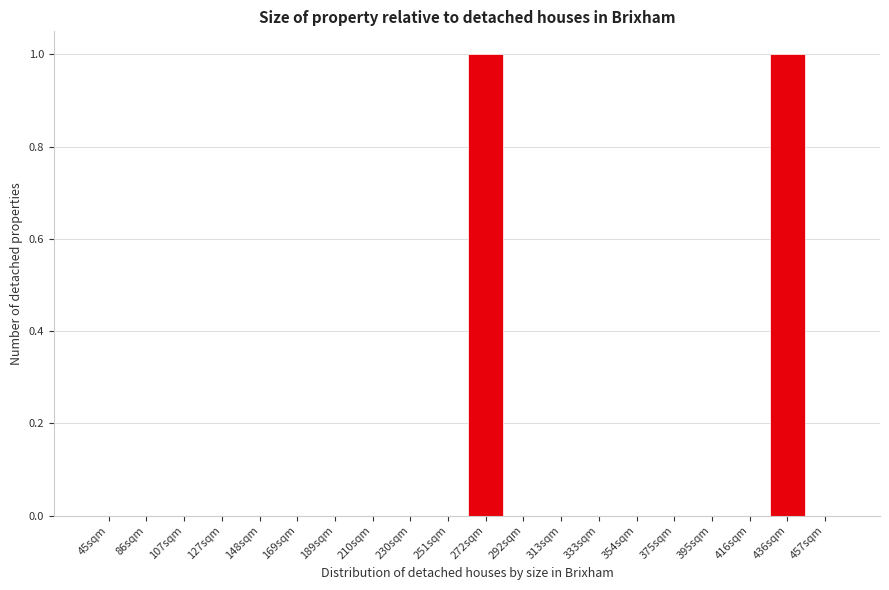

Reading left to right, transcribe all the data shown in this chart.

45sqm=0	86sqm=0	107sqm=0	127sqm=0	148sqm=0	169sqm=0	189sqm=0	210sqm=0	230sqm=0	251sqm=0	272sqm=1	292sqm=0	313sqm=0	333sqm=0	354sqm=0	375sqm=0	395sqm=0	416sqm=0	436sqm=1	457sqm=0